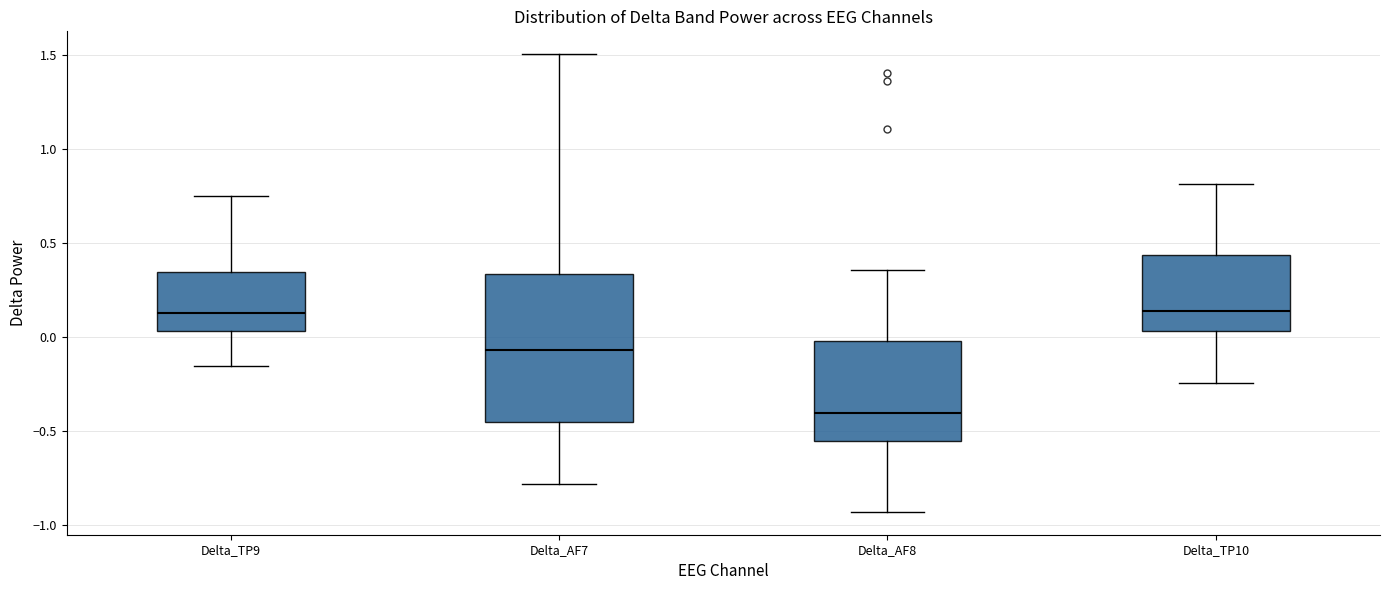

Comparing the boxes themselves (not the whiskers), which one is the tallest?

Delta_AF7